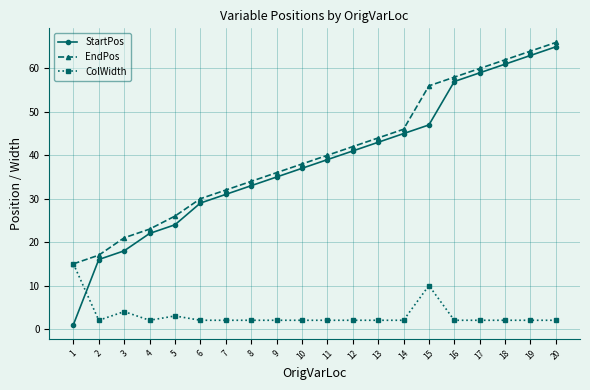

True or false: StartPos and EndPos cross at least once.

False